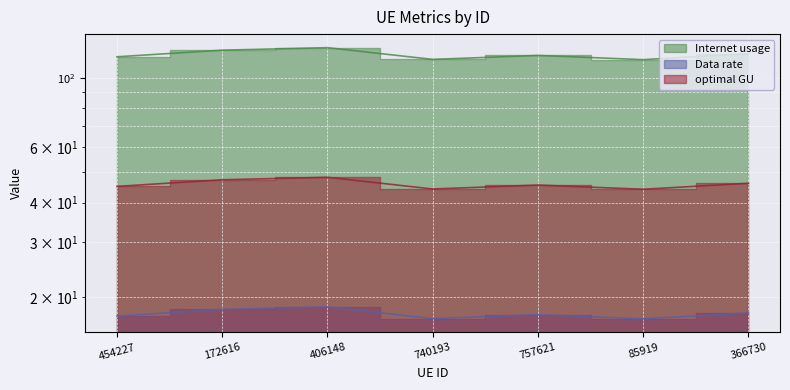

Is the value of Internet usage at 757621 greater than the value of optimal GU at 366730?

Yes